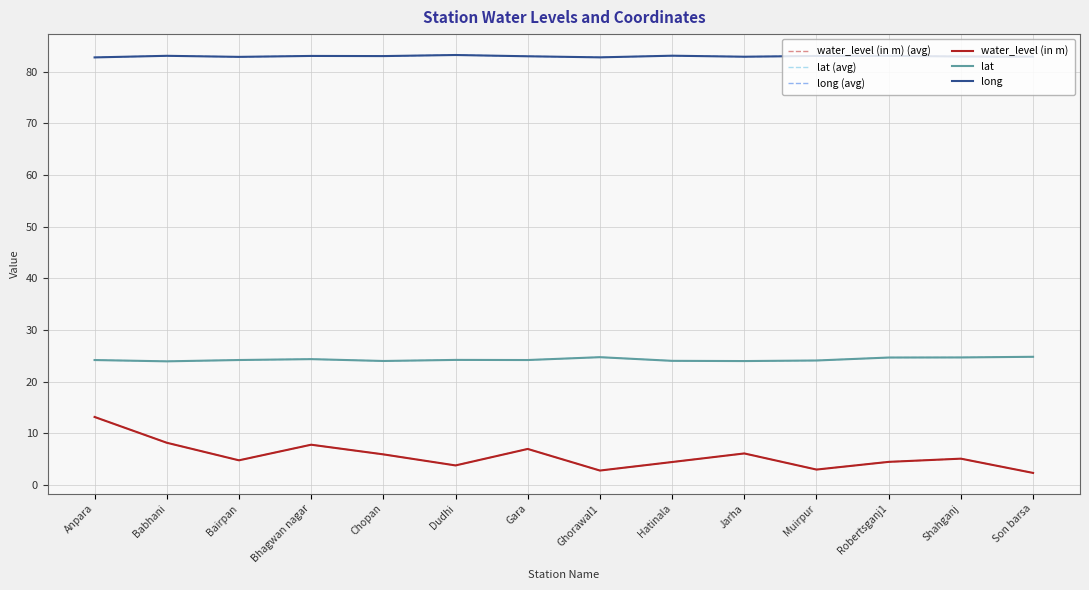

What is the label of the 5th point from the left?

Chopan